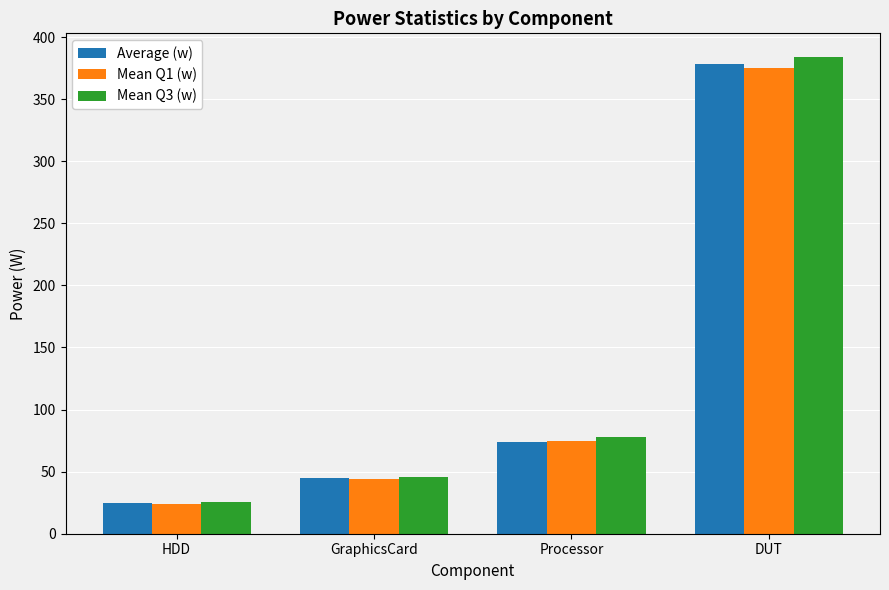

What is the maximum value for Mean Q1 (w)?

375.5